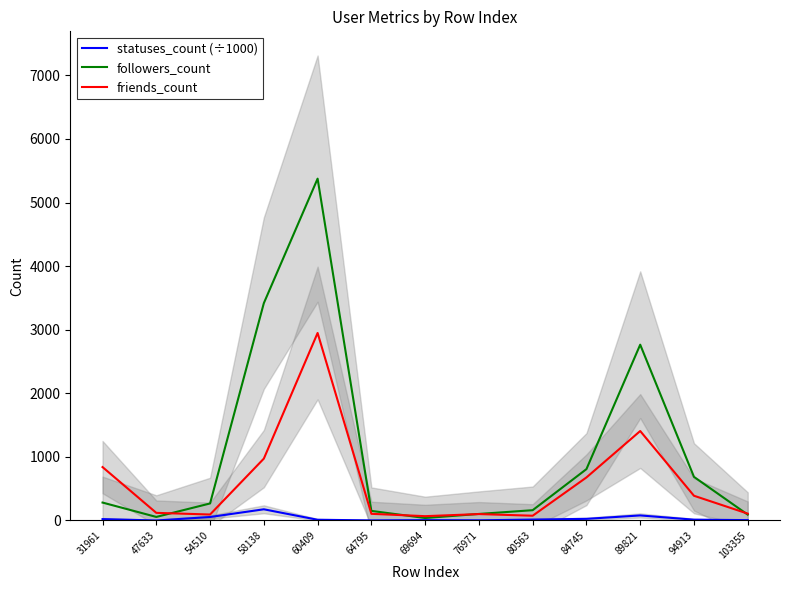

At which label is followers_count closest to 2707?

89821